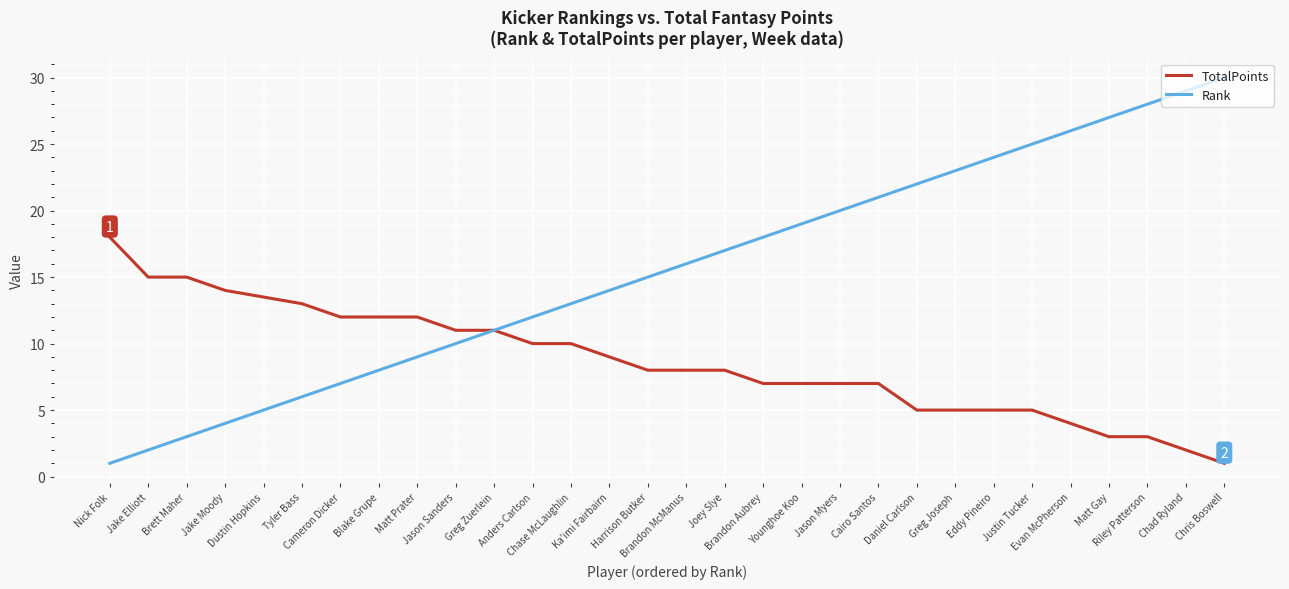

What are all the series names shown in the legend?

TotalPoints, Rank